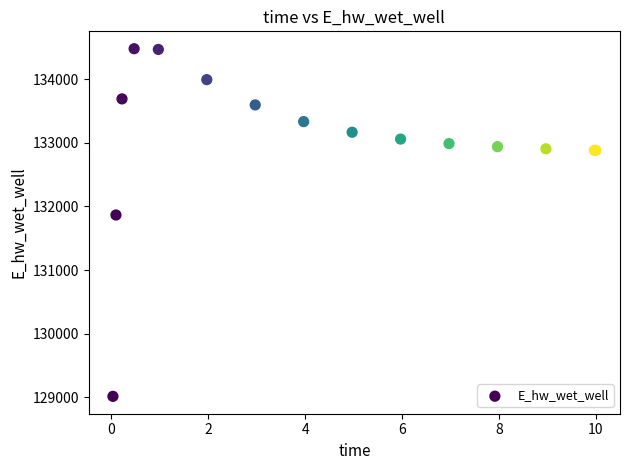

What Y value in the scatter plot is closest to 131747?

131866.2